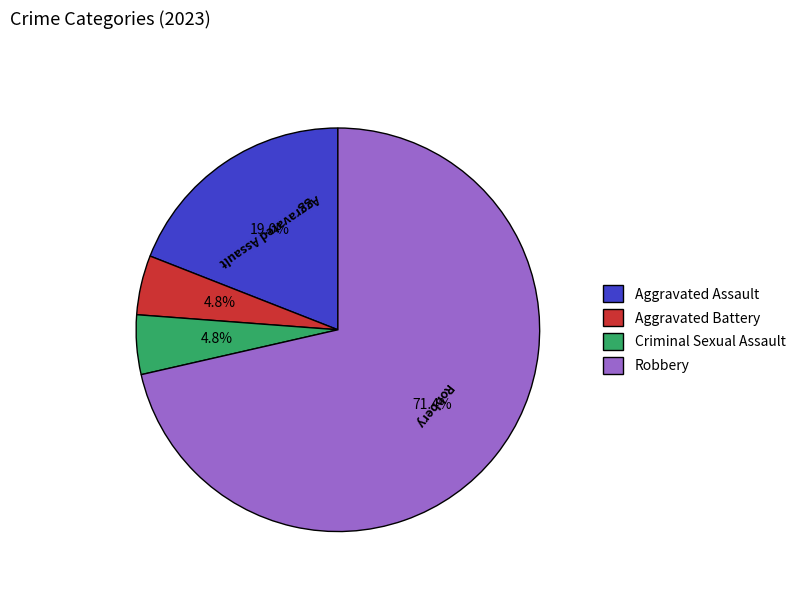

What is the largest slice in the pie chart?

Robbery